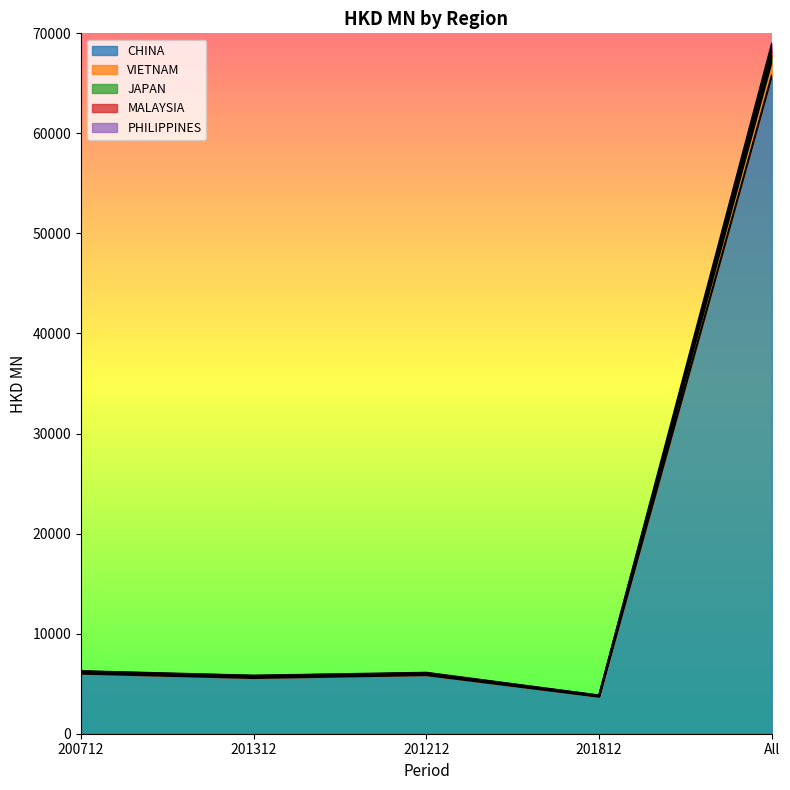

What is the spread (max minus min) of values at 201212?

238.1